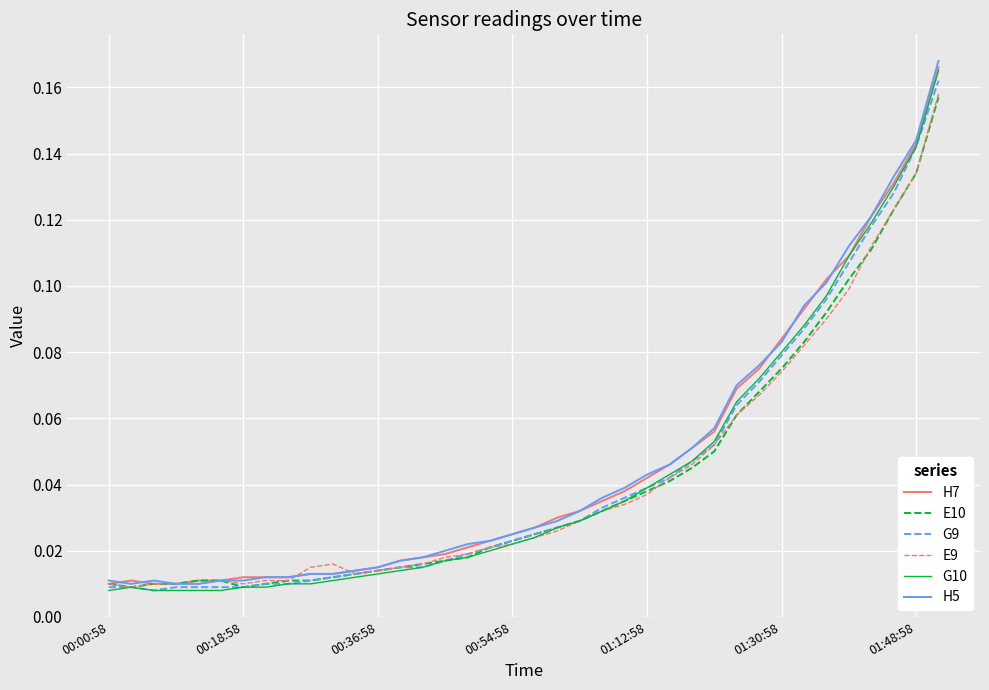

Which series has the widest spread of values?

H5